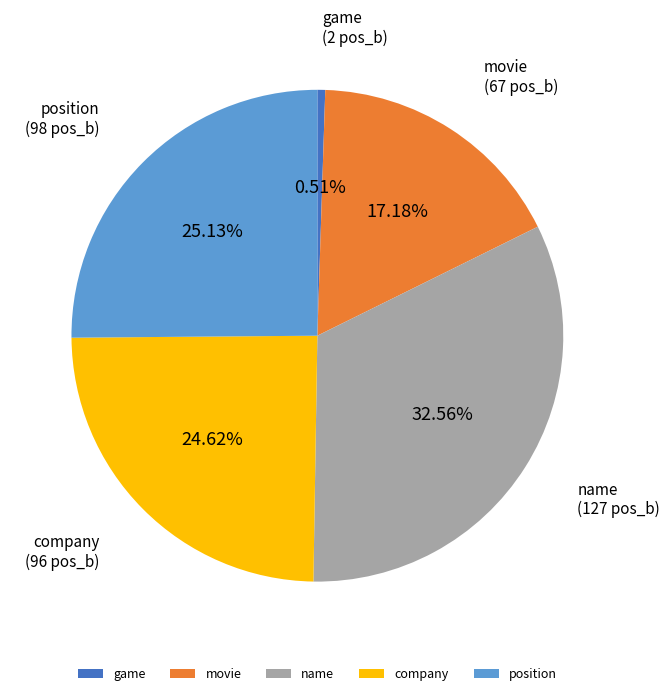

Is the sum of movie and name greater than half?

No